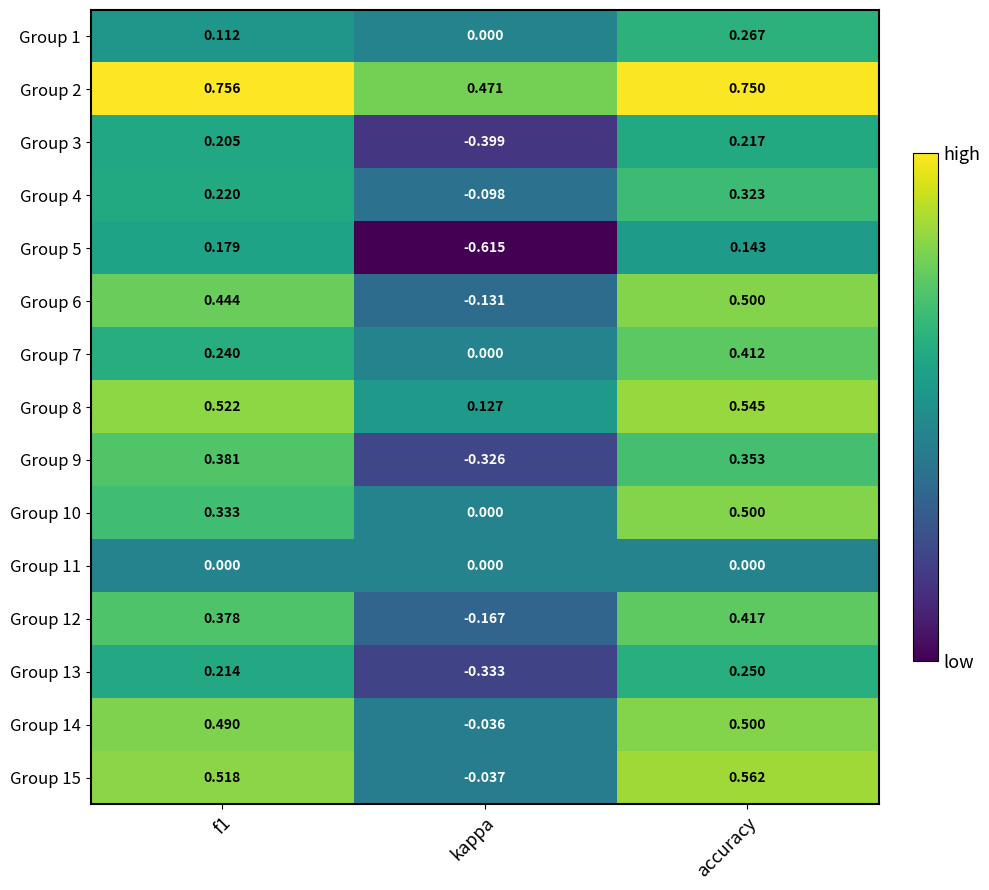

Which category has the lowest value across all series?

kappa